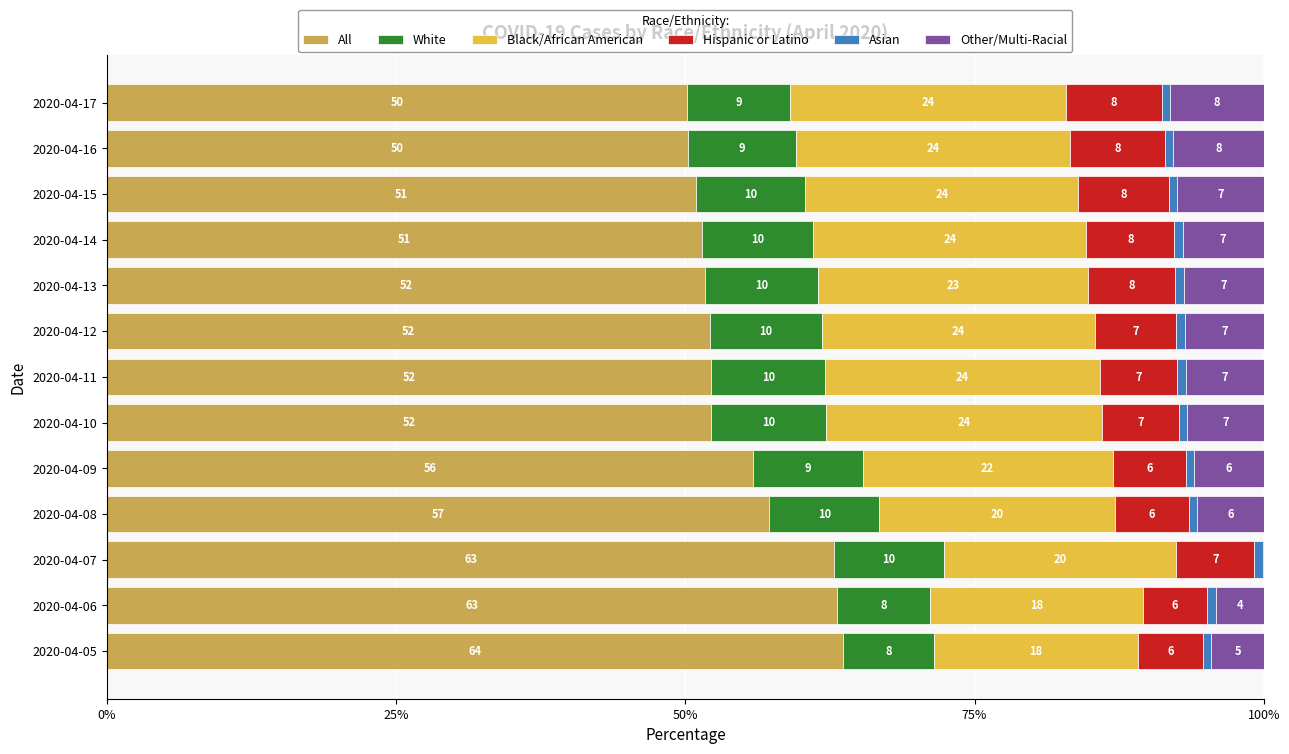

What is the highest value of the All series?

63.7